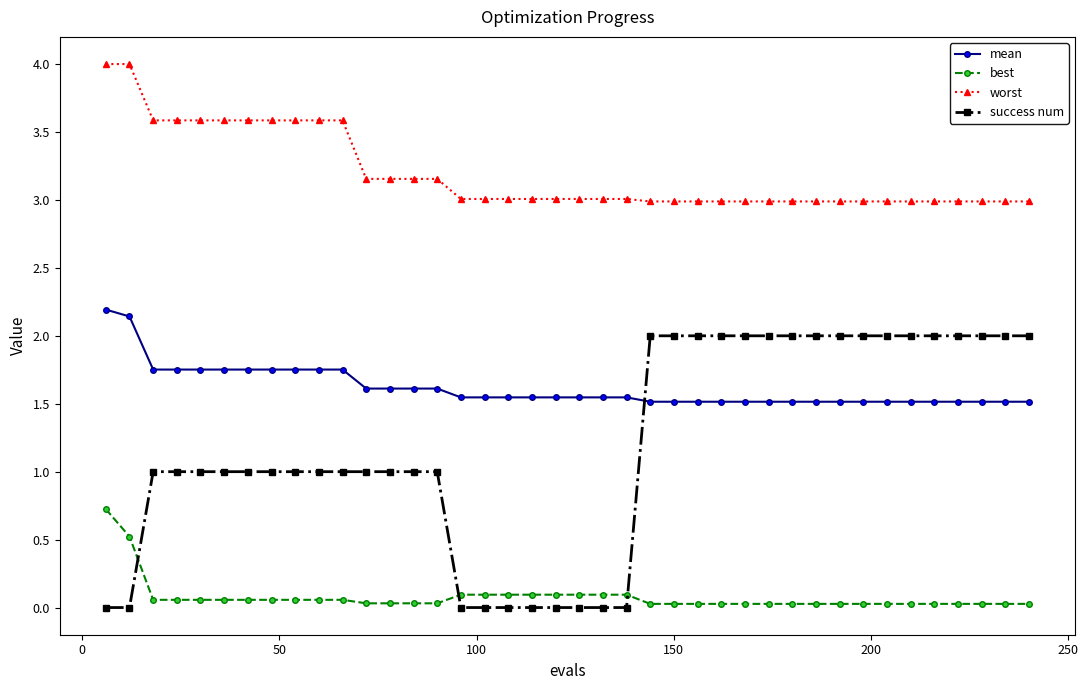

Which series has the largest range (max minus min)?

success num